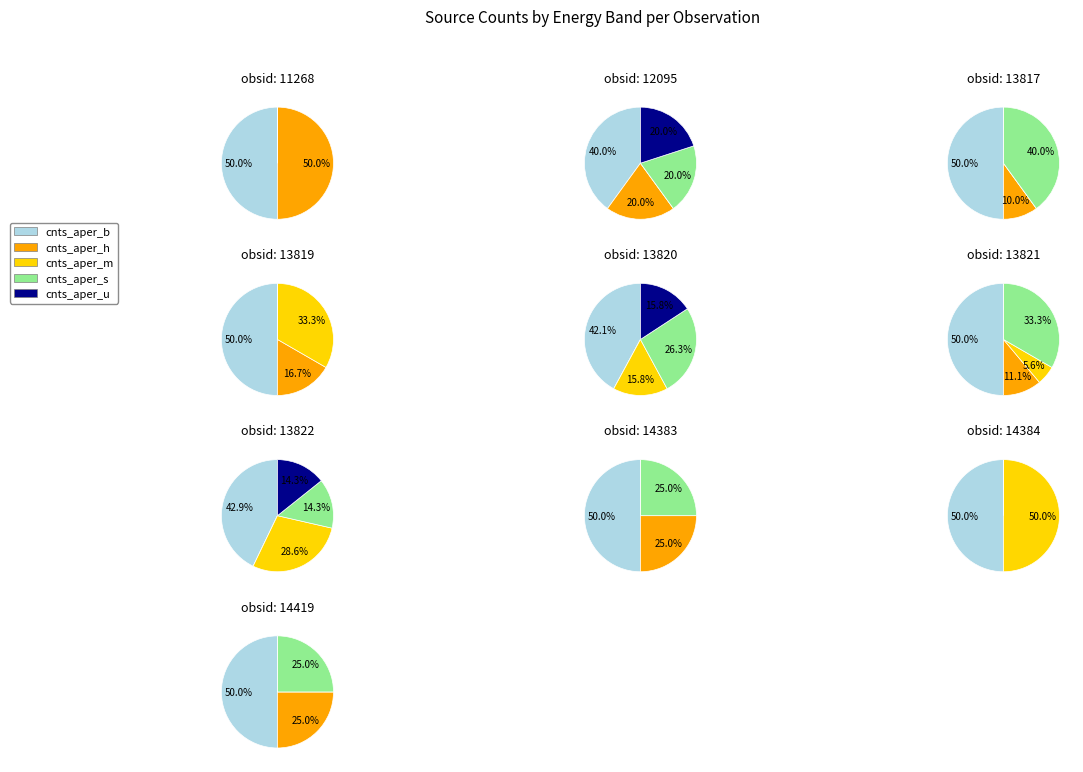

Combined, do 14419 and 13817 account for over 50%?

No